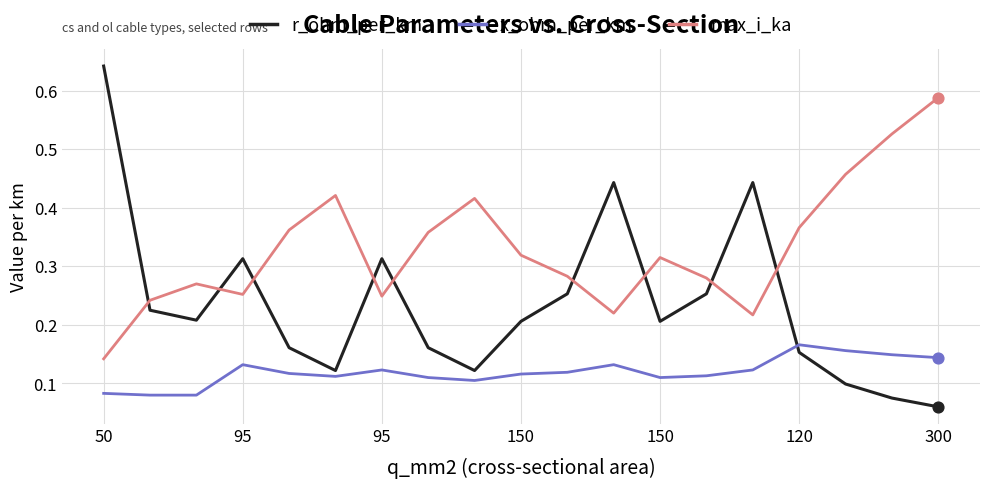

What are all the series names shown in the legend?

r_ohm_per_km, x_ohm_per_km, max_i_ka